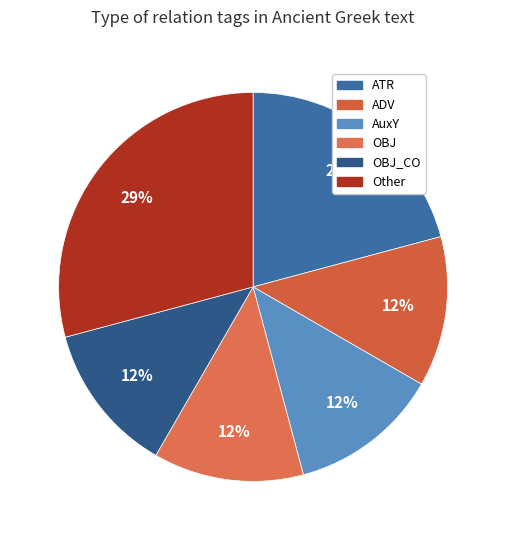

To the nearest percent, what portion does OBJ represent?

12%